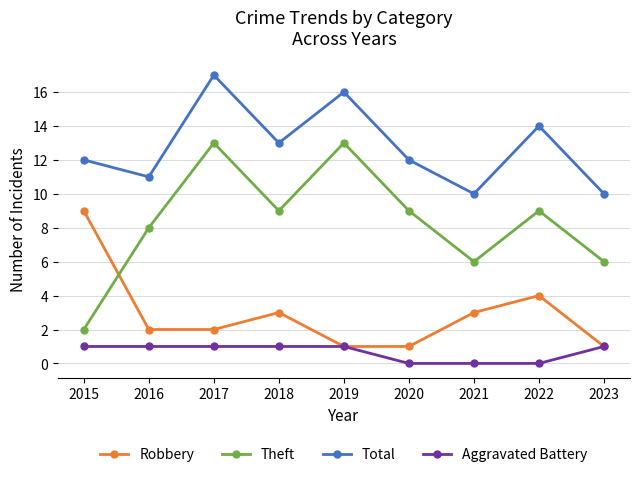

What is the value of the Robbery point at the 7th from the left?

3